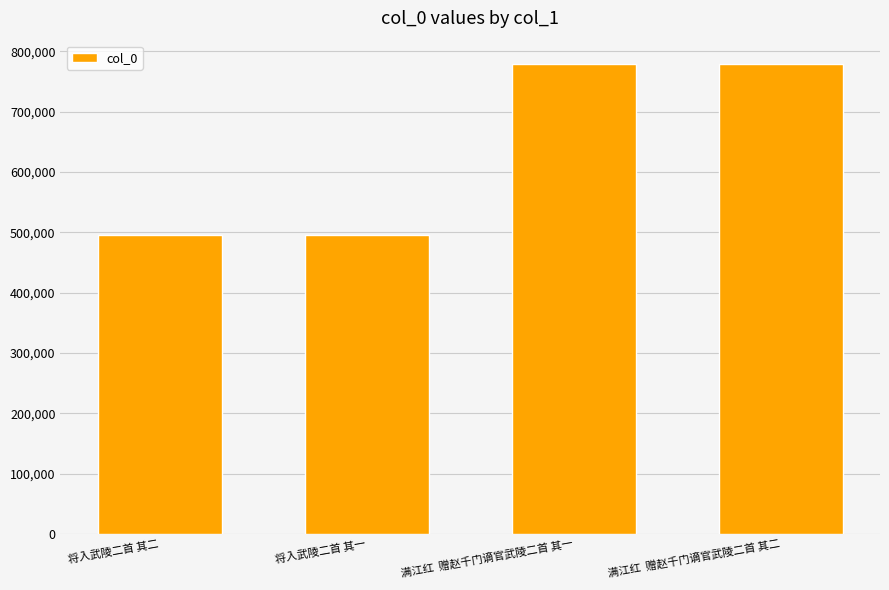

What is the value of the 4th bar from the left?

778560